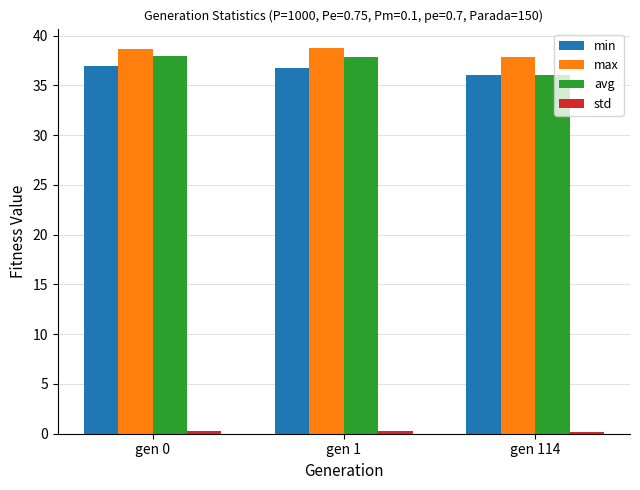

What is the value of the min bar at the 3rd from the left?

36.0